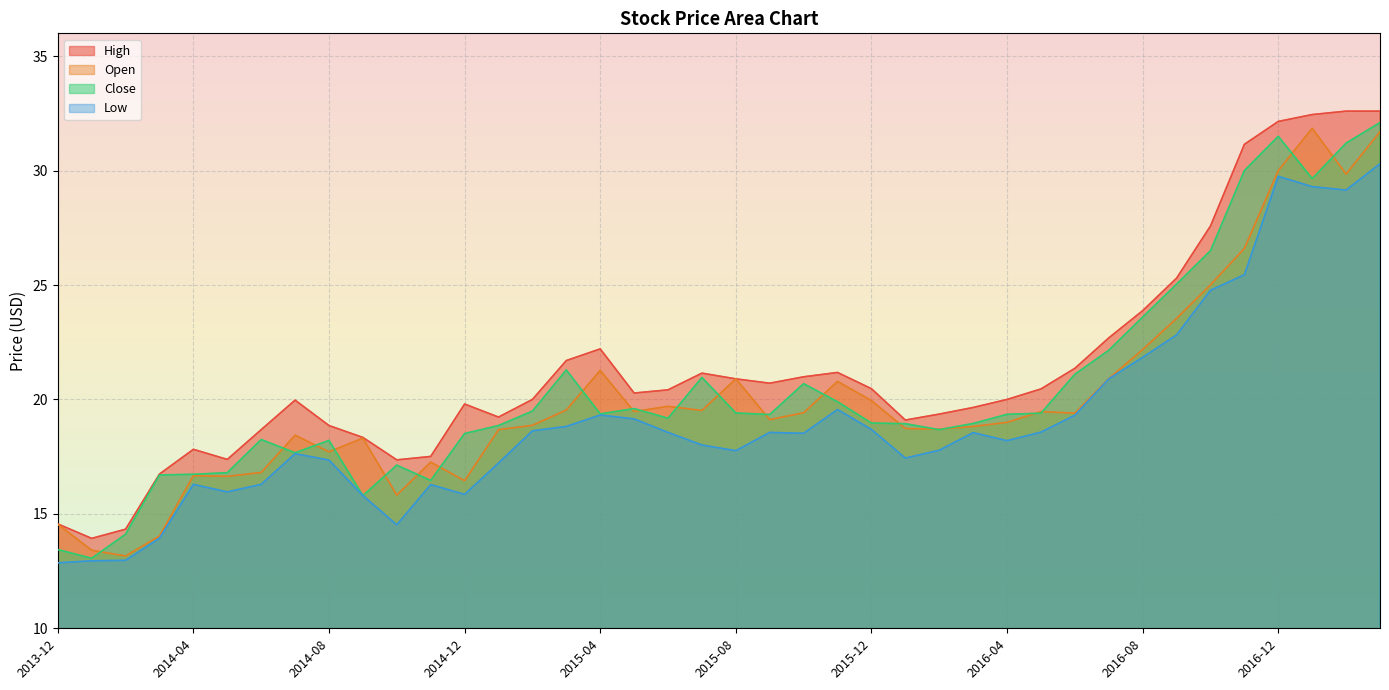

True or false: Low and High cross at least once.

False